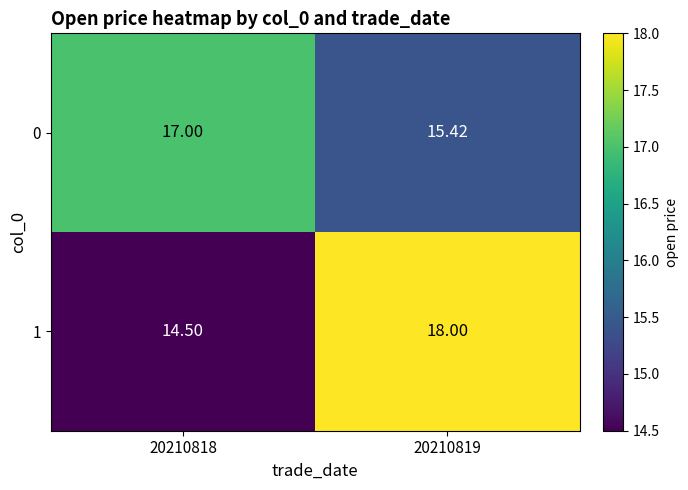

Is the value of 1 at 20210819 greater than the value of 0 at 20210818?

Yes